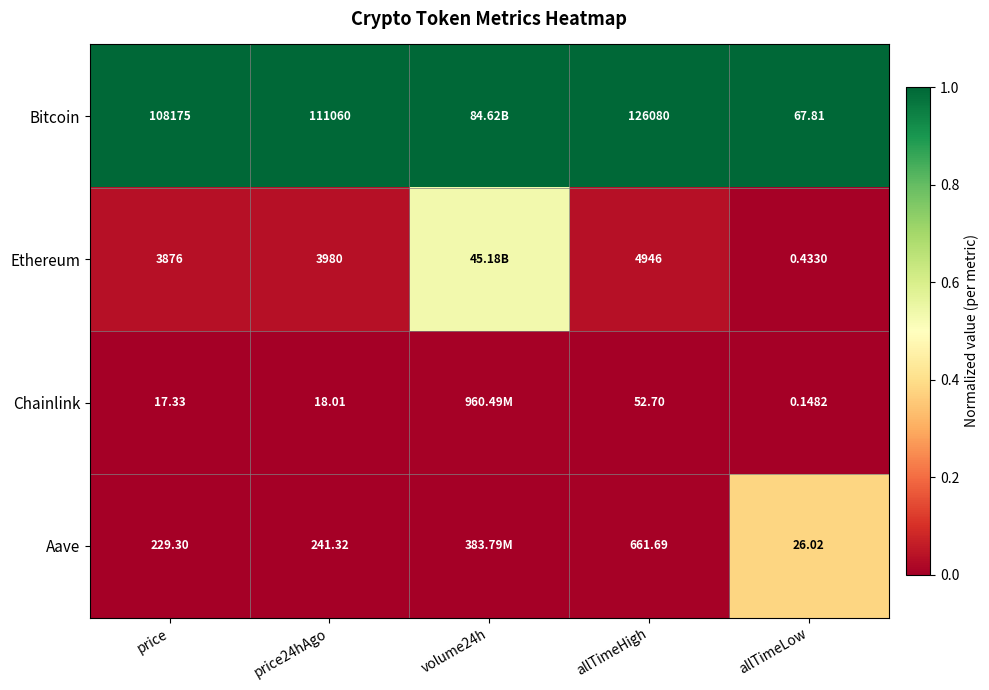

Is the value of Aave at allTimeHigh greater than the value of Bitcoin at allTimeLow?

Yes